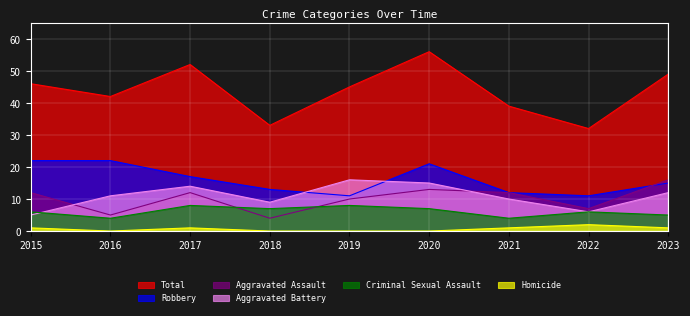

What is the difference between the second highest and minimum values in the Total series?

20